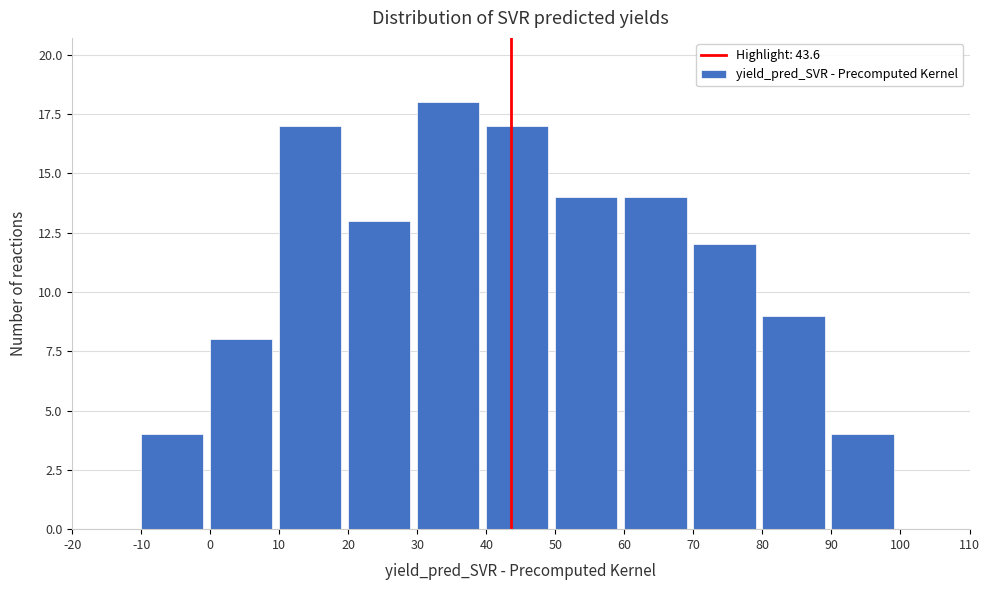

Which range on the x-axis has the tallest bar?

30 to 40